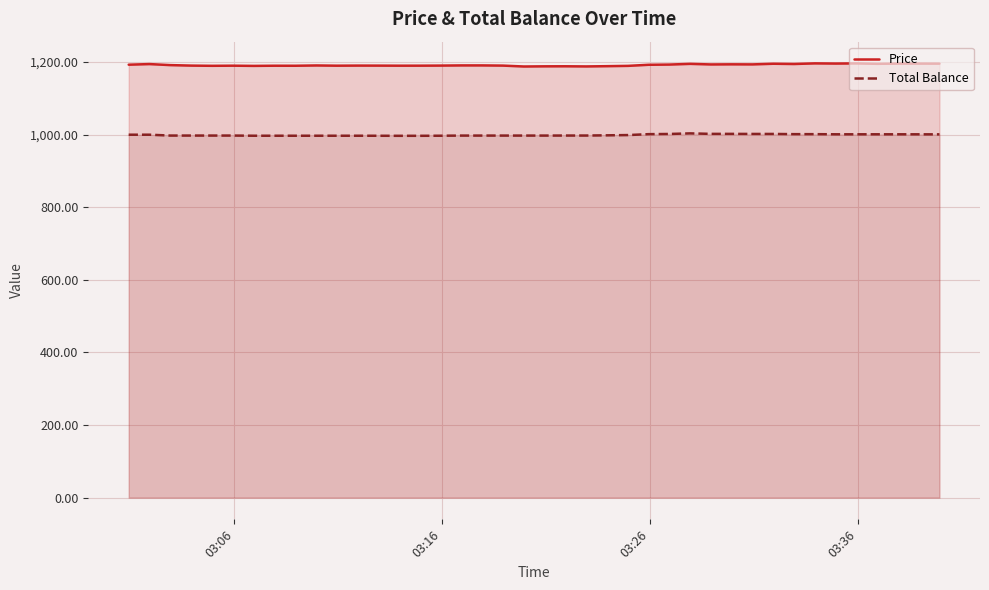

True or false: Total Balance and Price intersect in this chart.

False